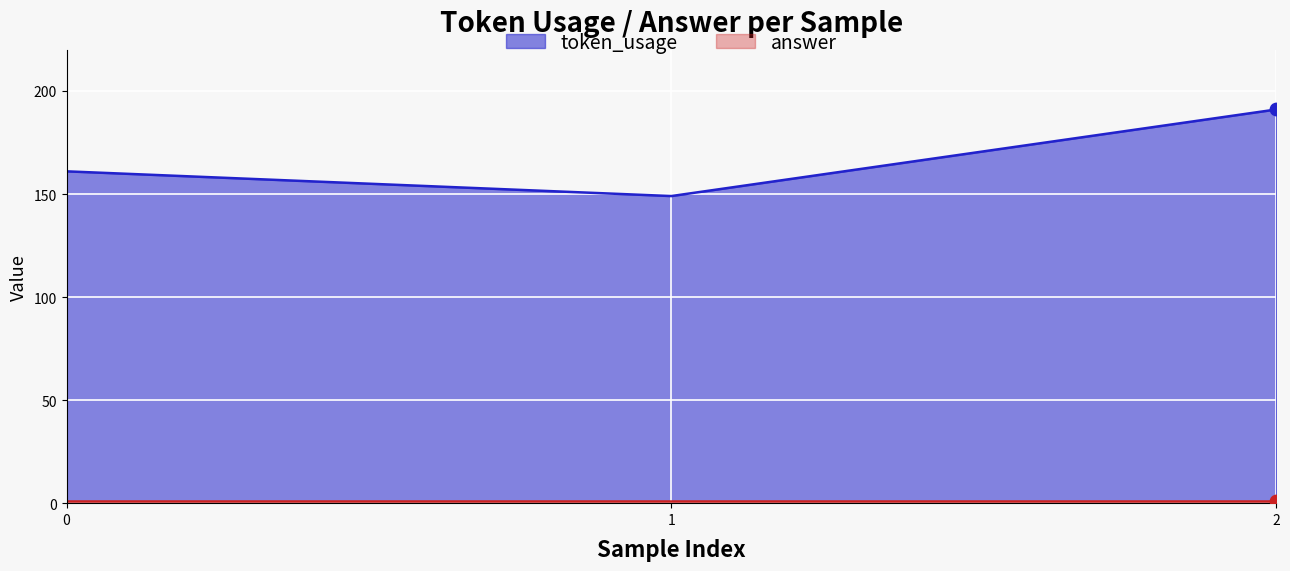

What is the ratio of the value at 2 to the value at 0?

1.2